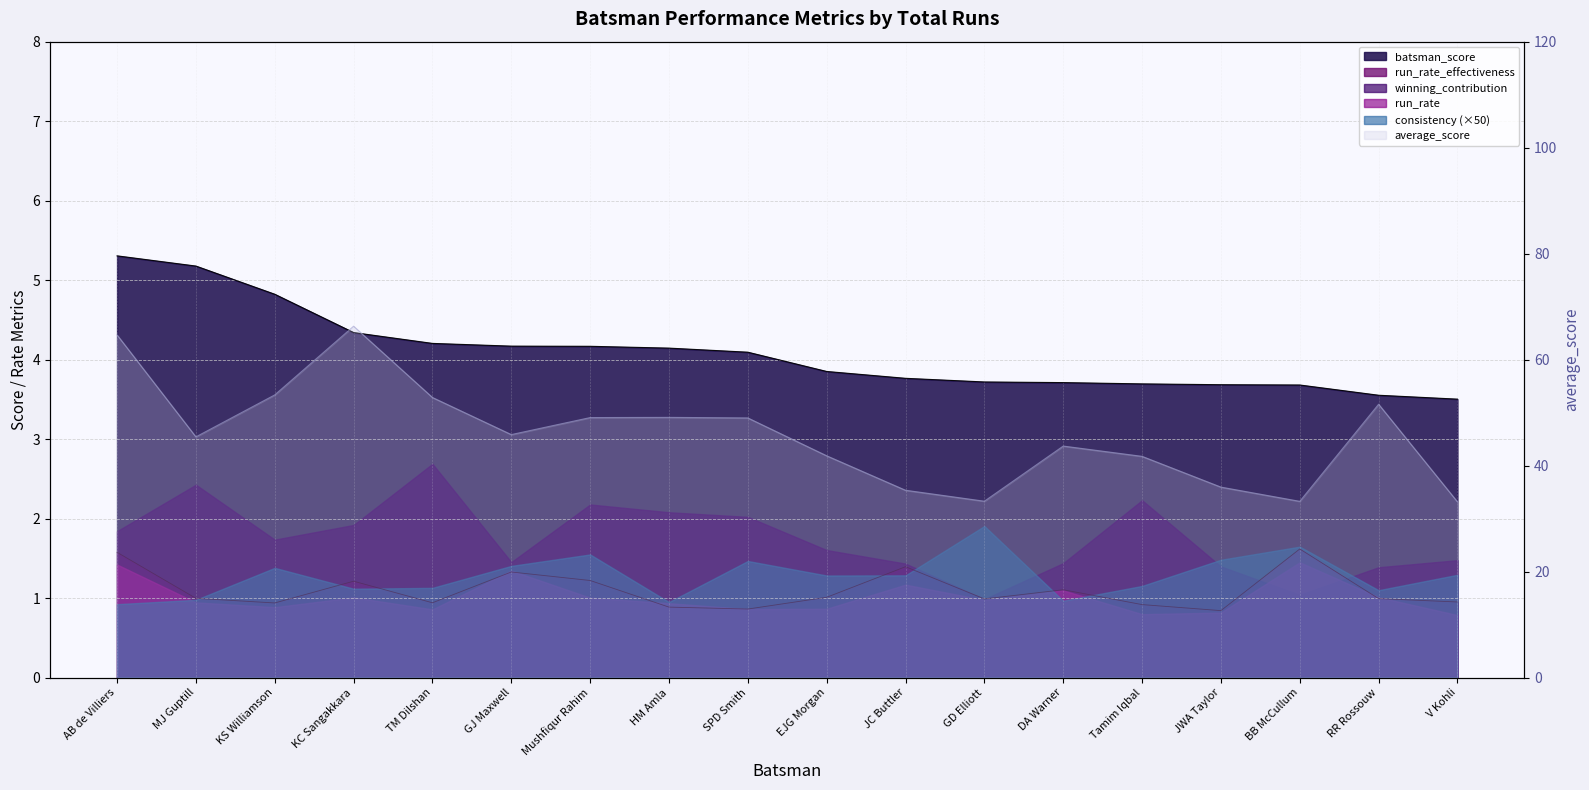

Is it true that run_rate_effectiveness equals 1.0 at GD Elliott?

True